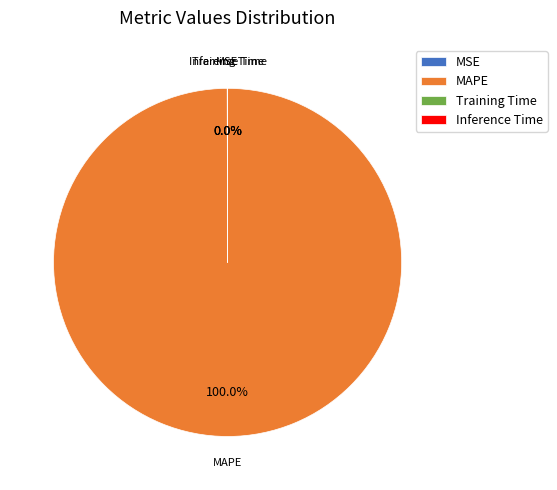

Which category has the biggest portion of the pie?

MAPE